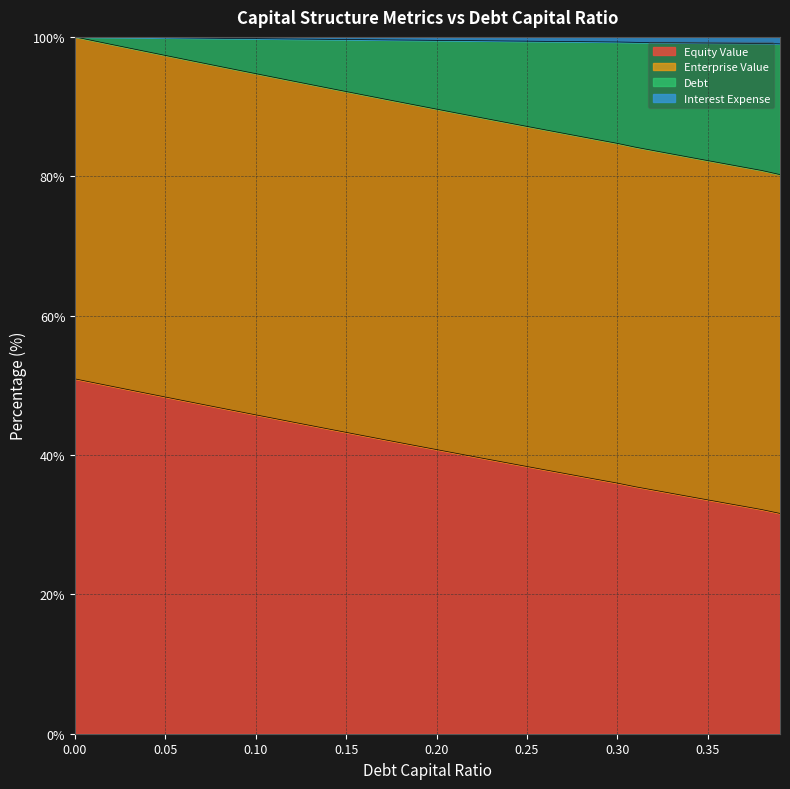

Does the chart have visible grid lines?

Yes